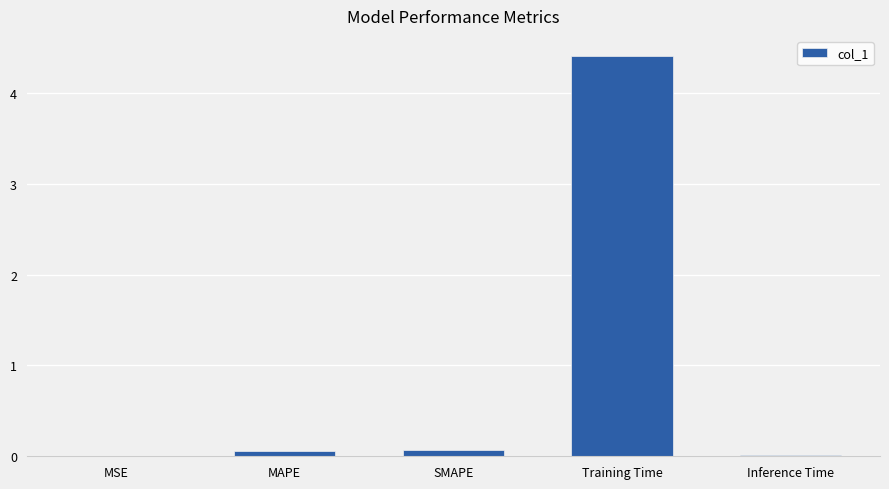

What is the sum of all values?

4.6